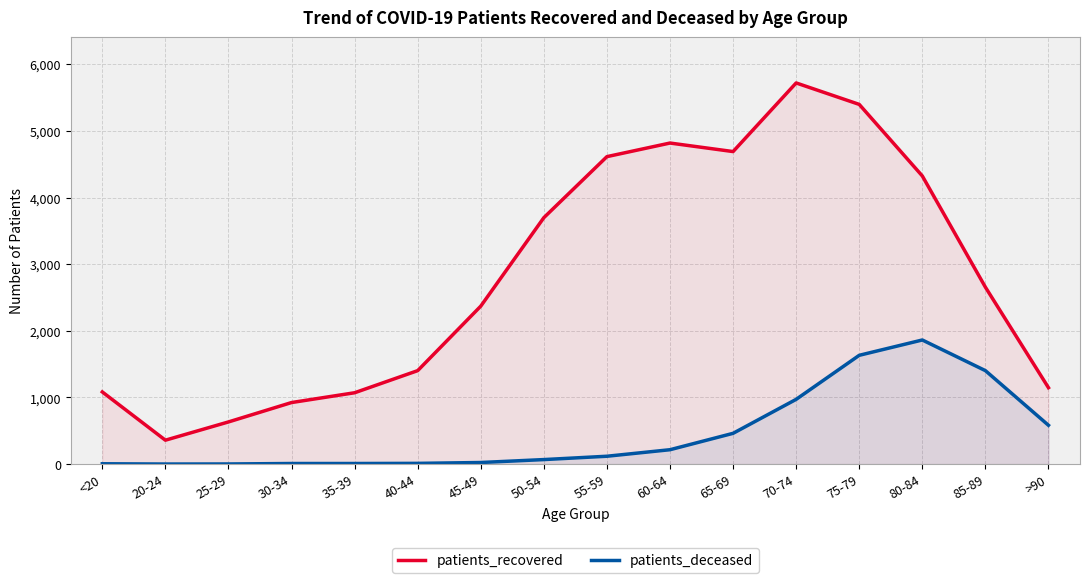

What is the maximum value shown in the chart?

5721